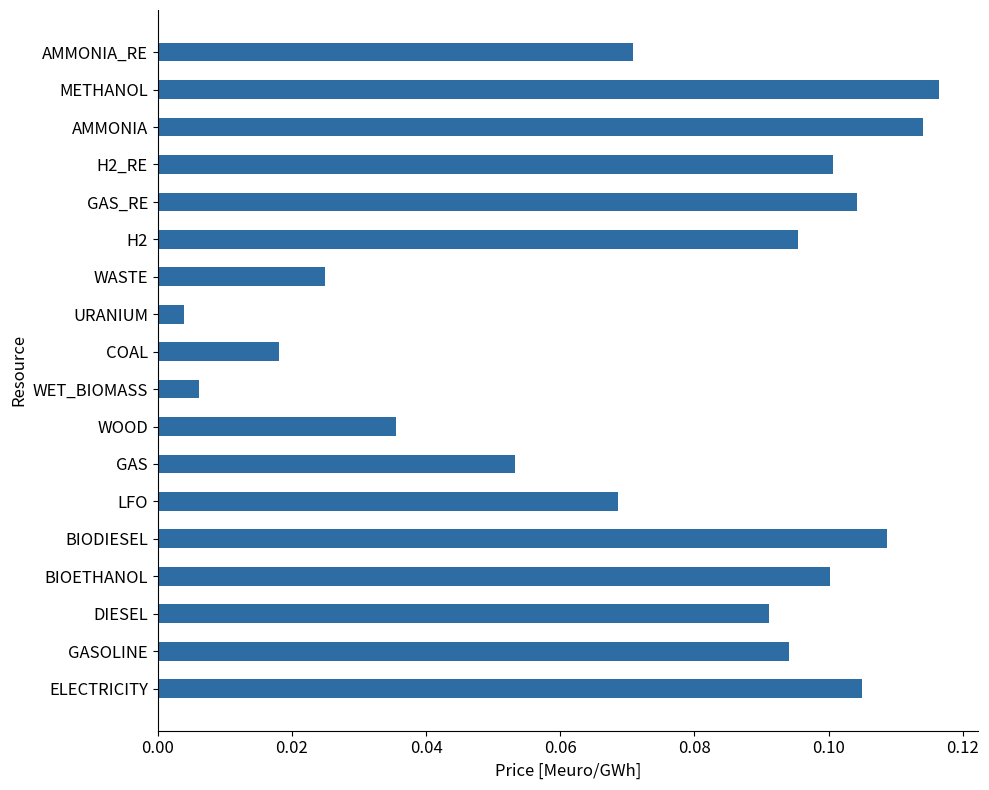

At which category does the chart reach its minimum across all series?

URANIUM